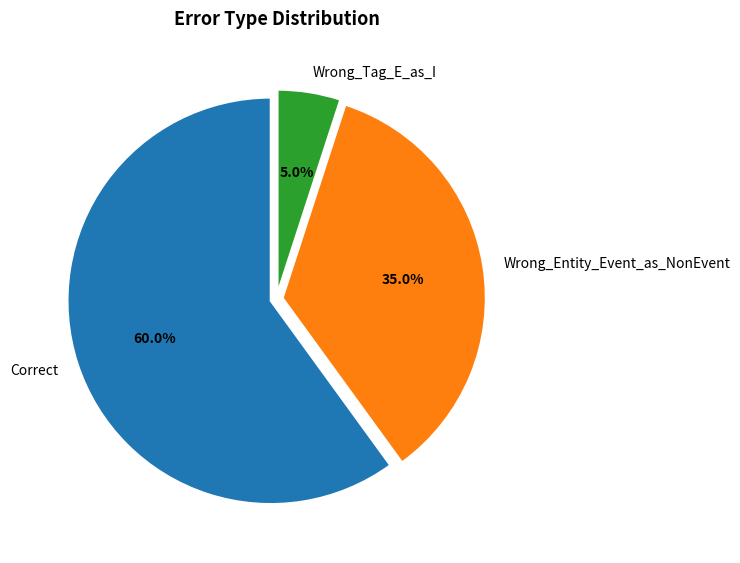

Count the number of slices in the pie.

3